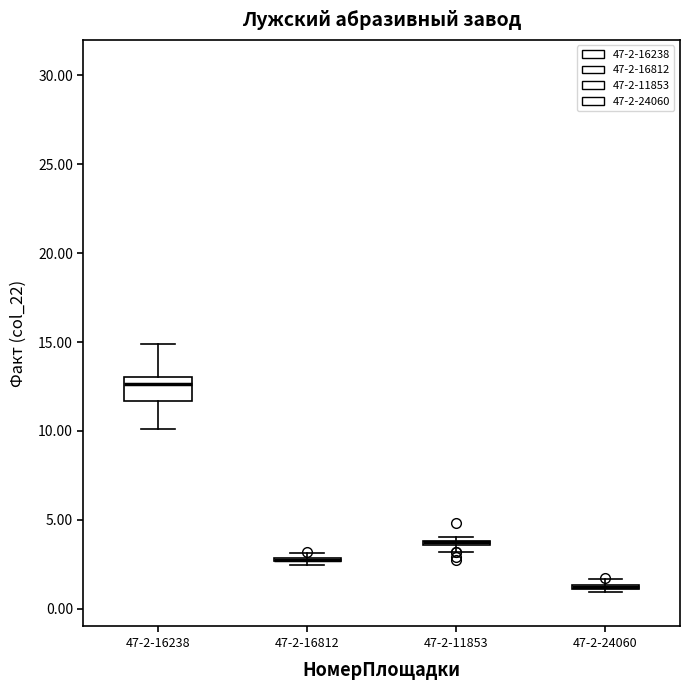

Which box is the tallest, from its lower edge to its upper edge?

47-2-16238